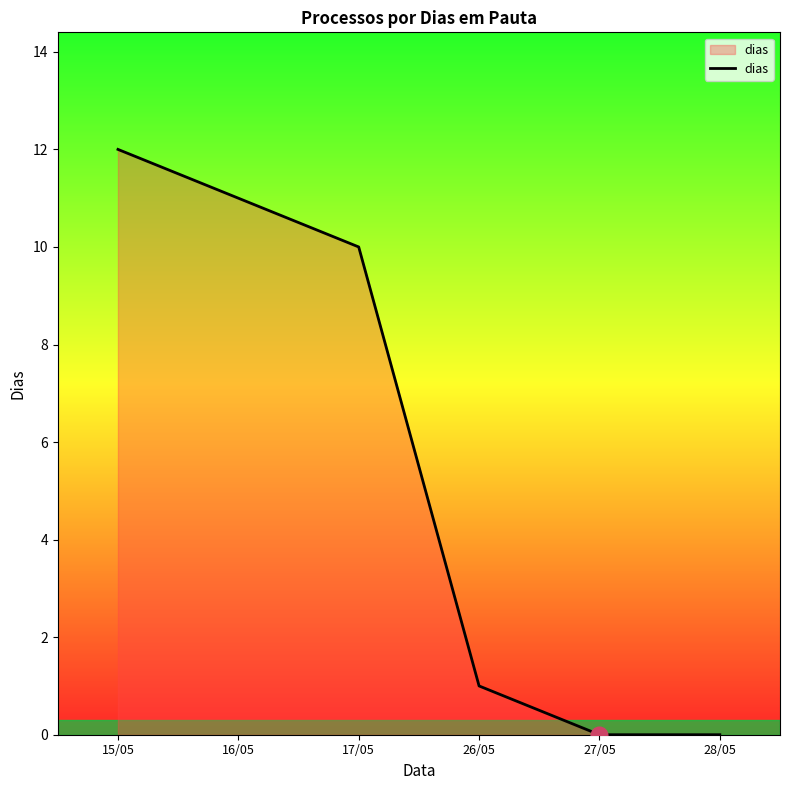

True or false: the data shows 16 at 15/05.

False